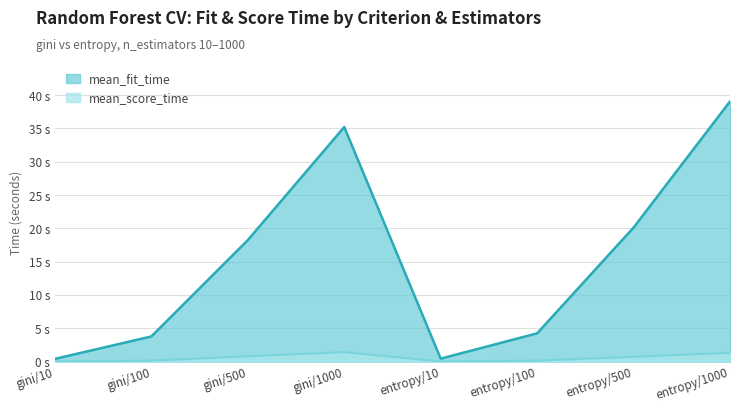

Which series has the largest range (max minus min)?

mean_fit_time